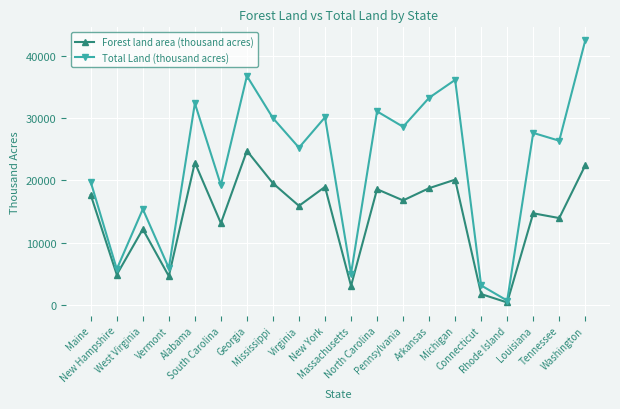

Which series has the largest total across all categories?

Total Land (thousand acres)